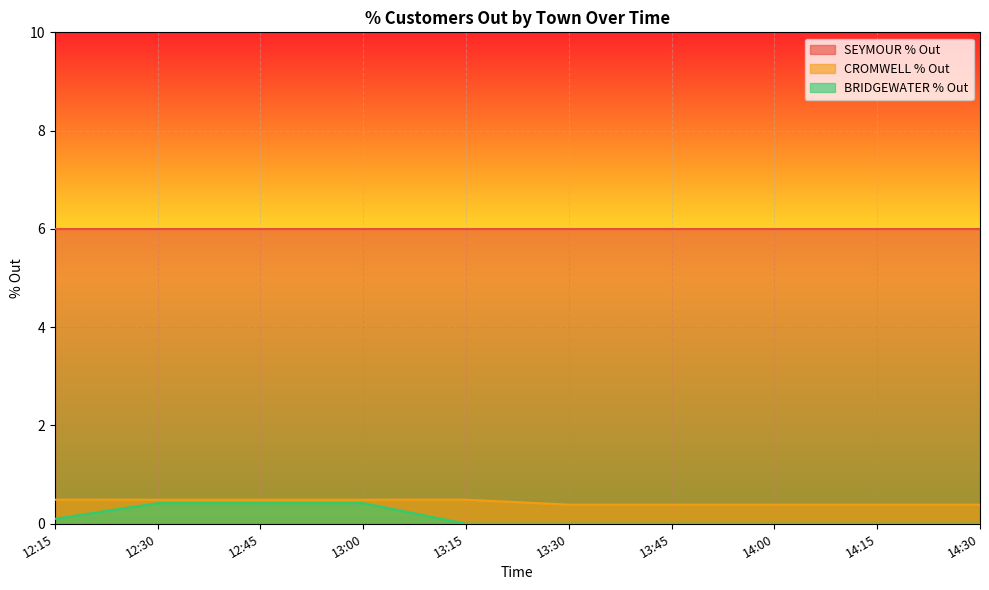

What is the minimum value for CROMWELL % Out?

0.4